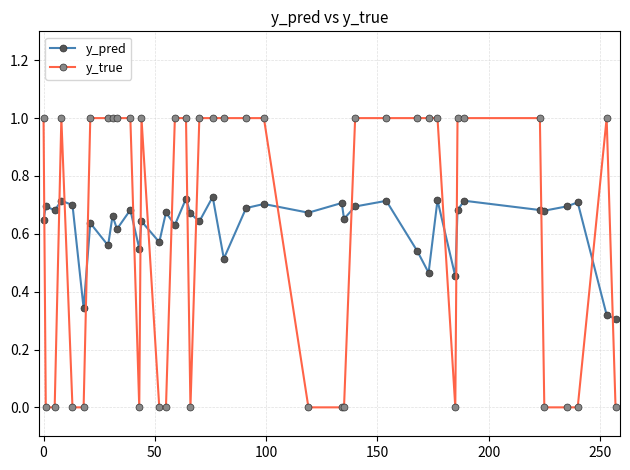

Rank the series by their maximum value, from lowest to highest.

y_pred, y_true